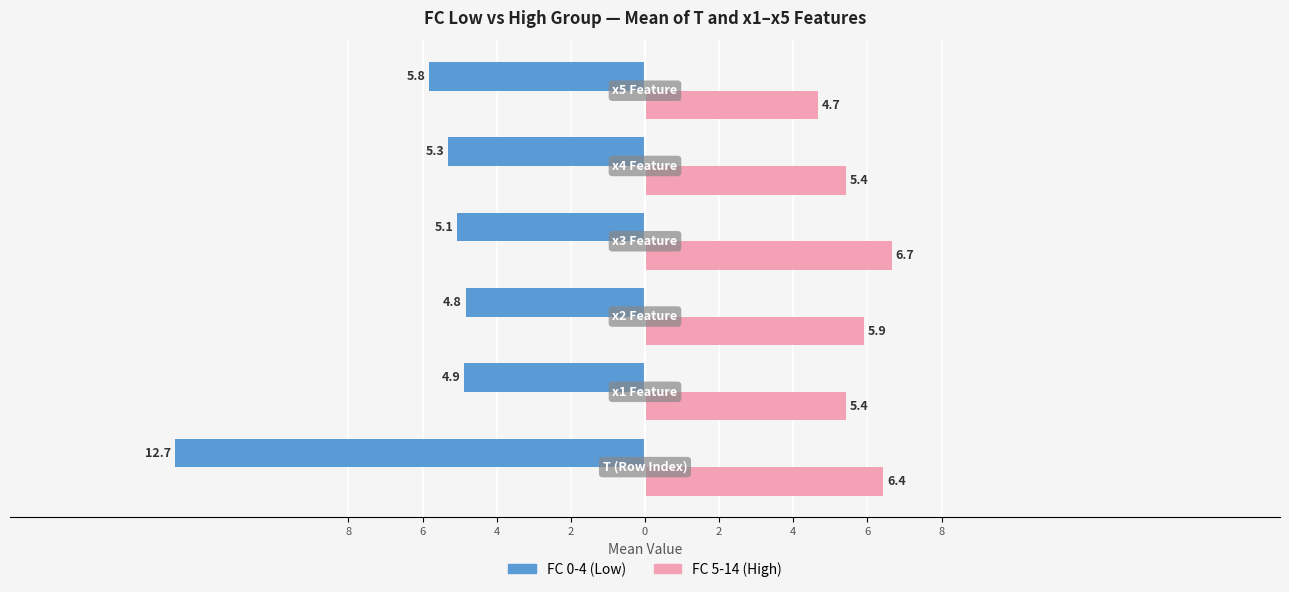

Which series has the widest spread of values?

FC 0-4 (Low)